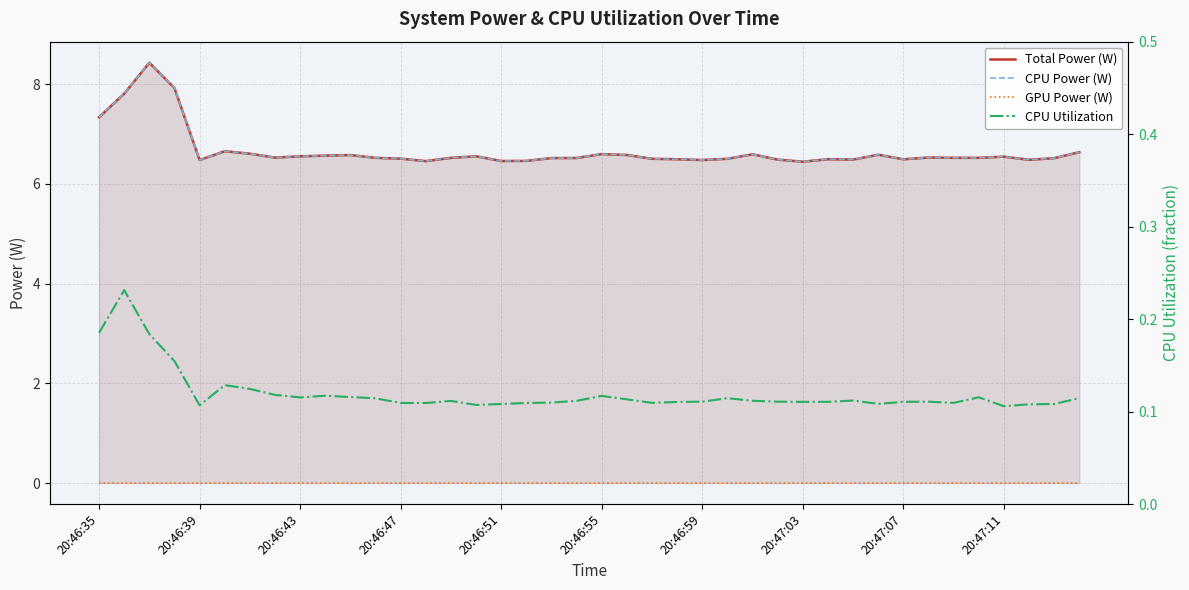

Between 14 and 26, which series saw the biggest shift?

Total Power (W)